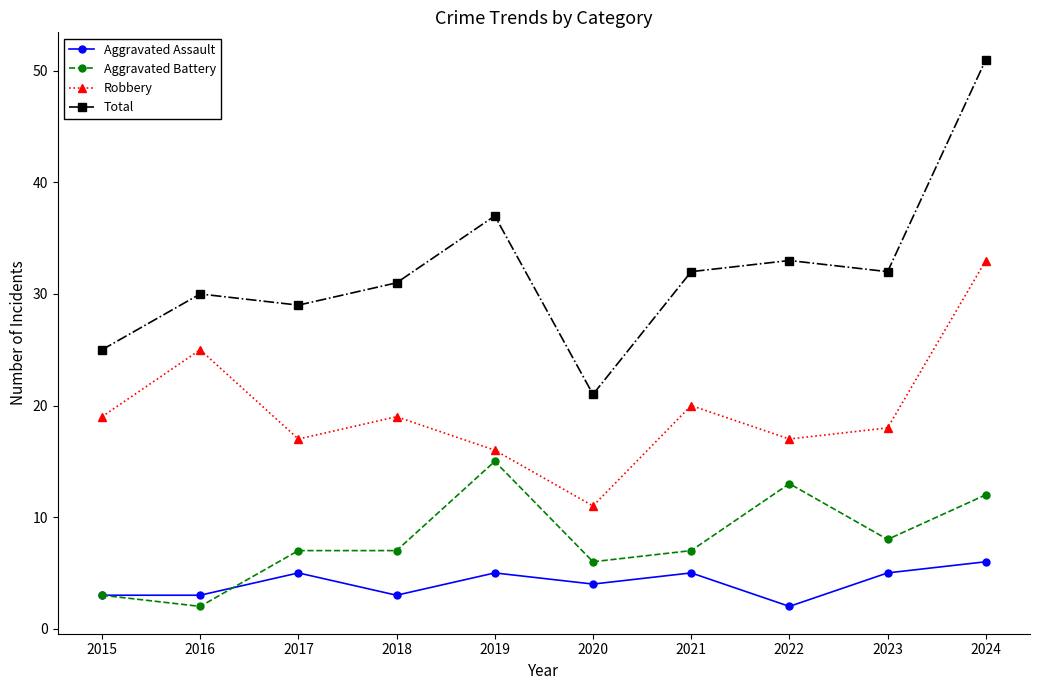

Which series has the largest range (max minus min)?

Total